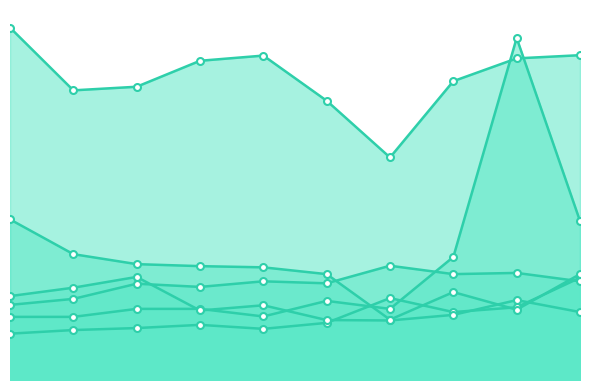

Is the value of Motor Vehicle Theft at 2024 greater than the value of Theft at 2017?

No